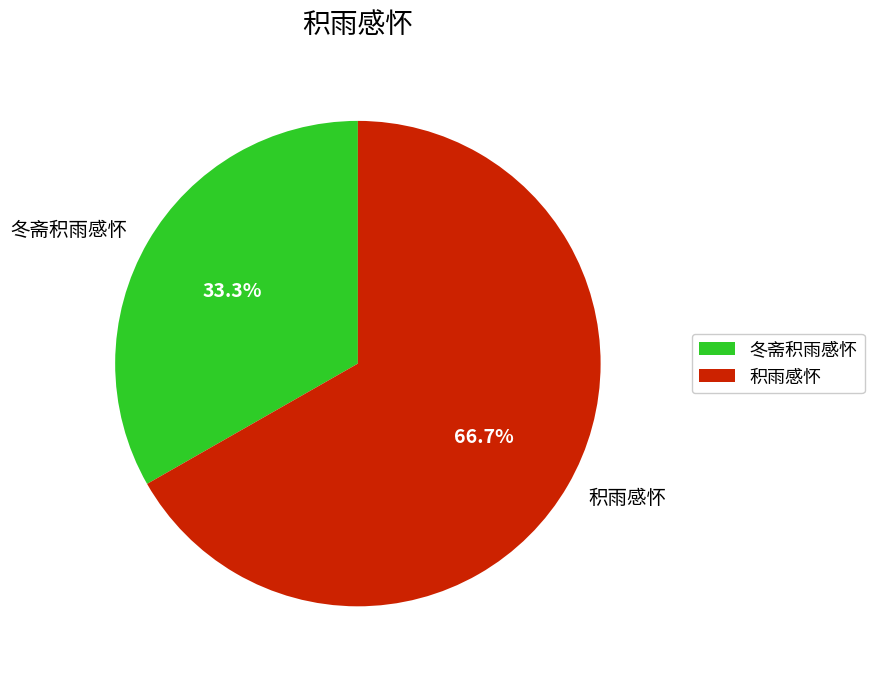

To the nearest percent, what portion does 冬斋积雨感怀 represent?

33%